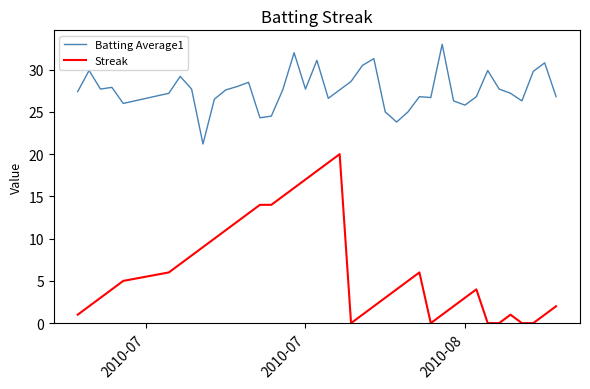

What is the difference between the maximum and minimum values in the Batting Average1 series?

11.8